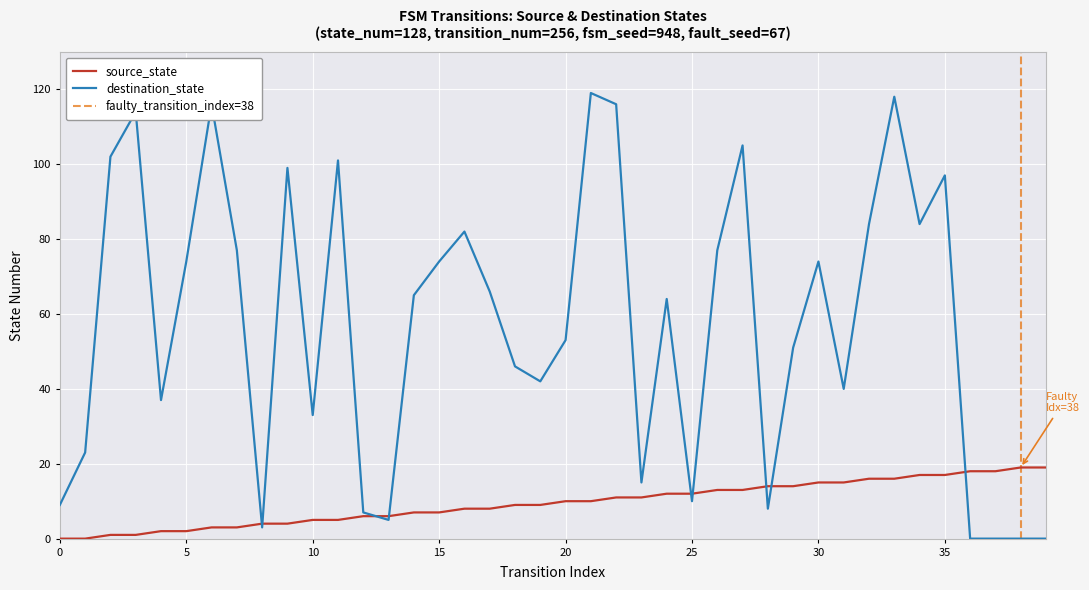

How many distinct data groups are displayed?

2